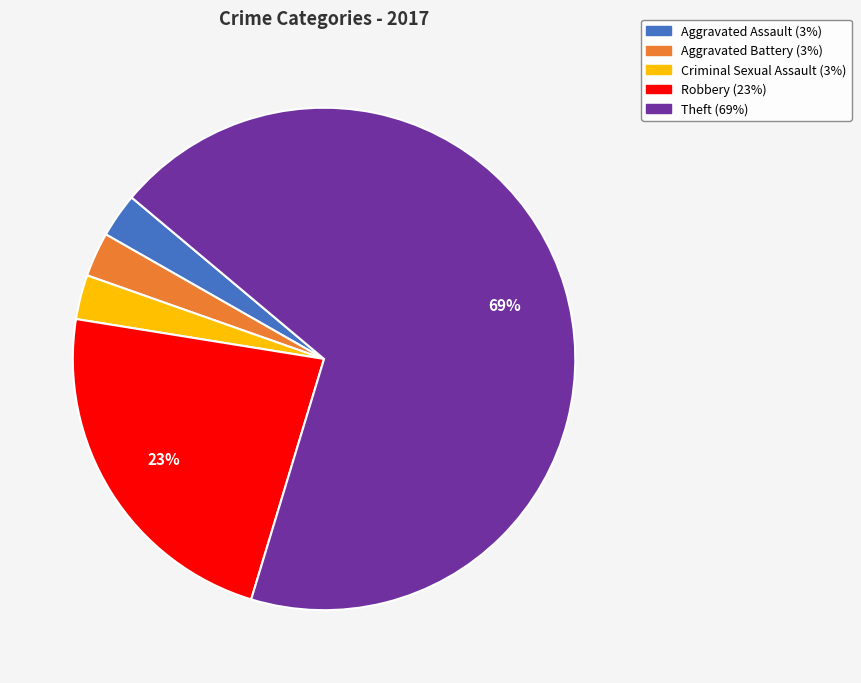

Does any single category account for the majority?

Yes